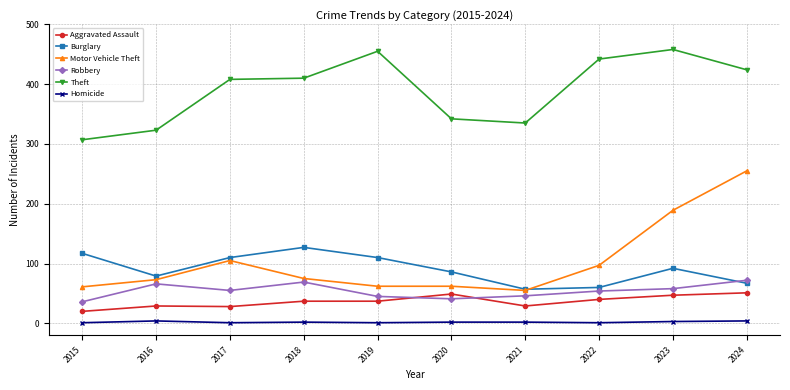

The Theft series shows 97 at 2016. True or false?

False